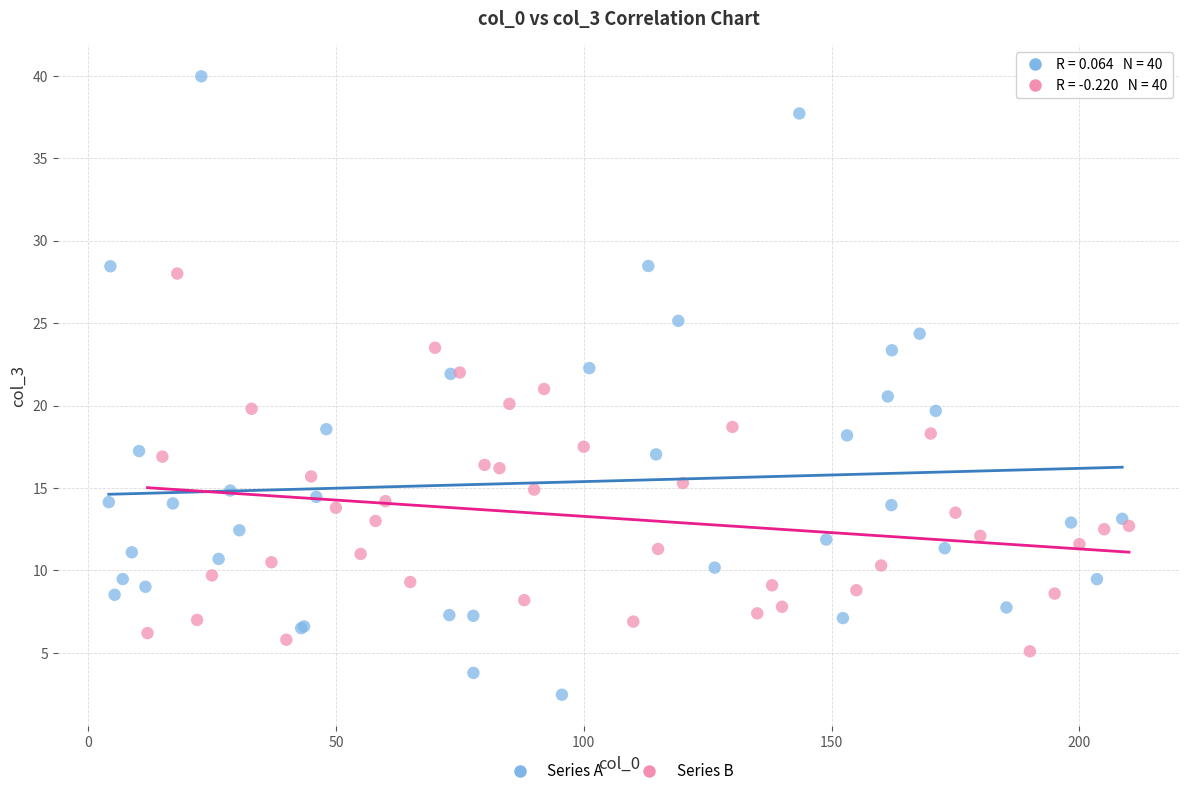

Which series reaches the maximum Y coordinate?

Series A